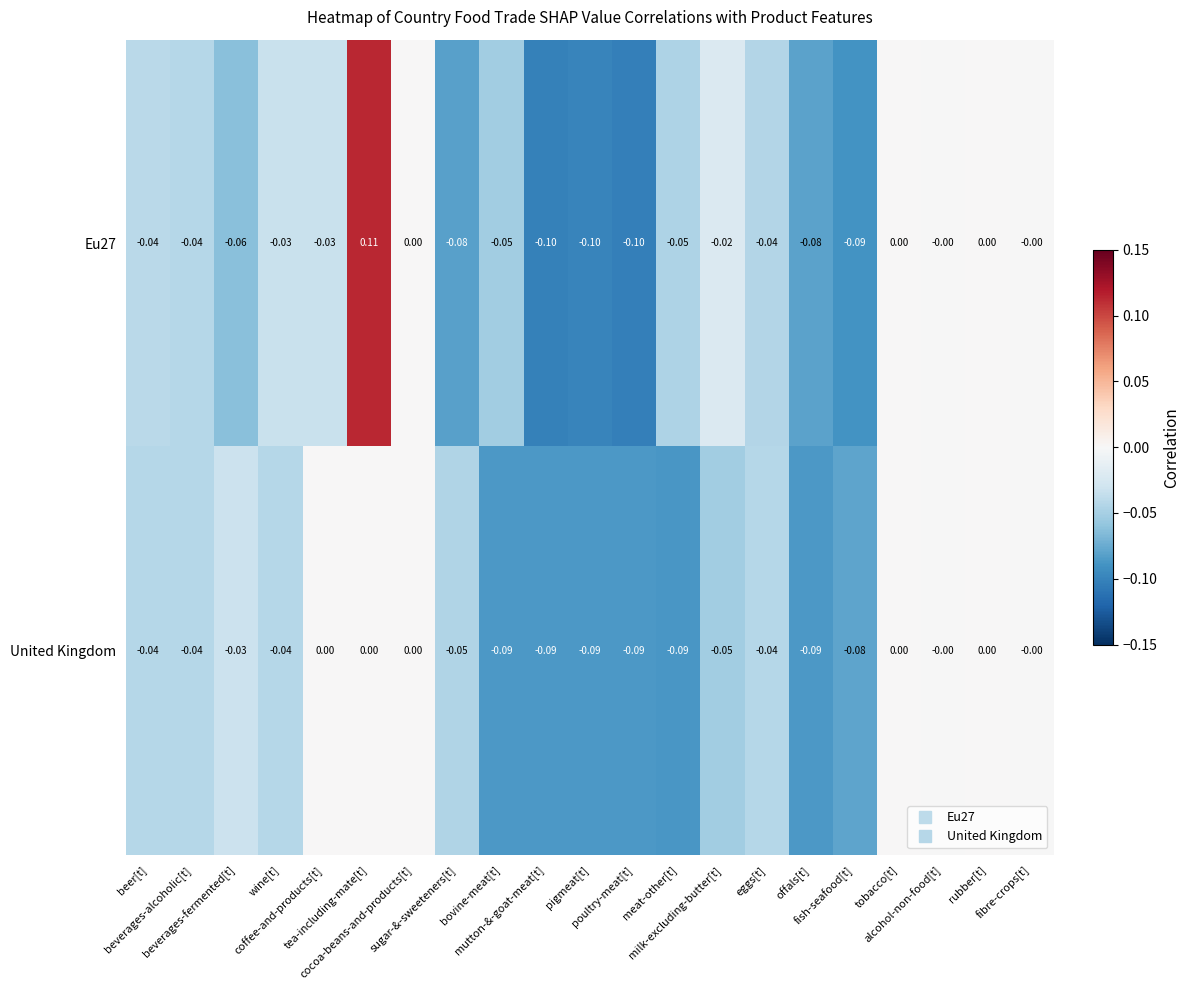

Reading right to left, list all the values displayed in this chart.

Eu27: fibre-crops[t]=-0.0	rubber[t]=0.0	alcohol-non-food[t]=-0.0	tobacco[t]=0.0	fish-seafood[t]=-0.1	offals[t]=-0.1	eggs[t]=-0.0	milk-excluding-butter[t]=-0.0	meat-other[t]=-0.1	poultry-meat[t]=-0.1	pigmeat[t]=-0.1	mutton-&-goat-meat[t]=-0.1	bovine-meat[t]=-0.1	sugar-&-sweeteners[t]=-0.1	cocoa-beans-and-products[t]=0.0	tea-including-mate[t]=0.1	coffee-and-products[t]=-0.0	wine[t]=-0.0	beverages-fermented[t]=-0.1	beverages-alcoholic[t]=-0.0	beer[t]=-0.0
United Kingdom: fibre-crops[t]=-0.0	rubber[t]=0.0	alcohol-non-food[t]=-0.0	tobacco[t]=0.0	fish-seafood[t]=-0.1	offals[t]=-0.1	eggs[t]=-0.0	milk-excluding-butter[t]=-0.1	meat-other[t]=-0.1	poultry-meat[t]=-0.1	pigmeat[t]=-0.1	mutton-&-goat-meat[t]=-0.1	bovine-meat[t]=-0.1	sugar-&-sweeteners[t]=-0.1	cocoa-beans-and-products[t]=0.0	tea-including-mate[t]=0.0	coffee-and-products[t]=0.0	wine[t]=-0.0	beverages-fermented[t]=-0.0	beverages-alcoholic[t]=-0.0	beer[t]=-0.0